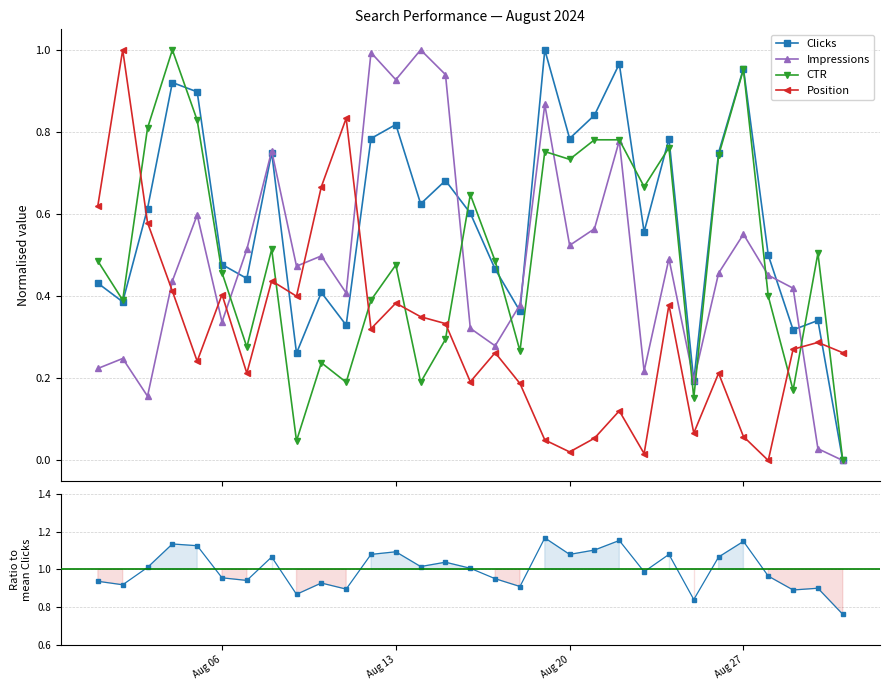

Which series ends up on top after the final intersection of Position and Clicks?

Position